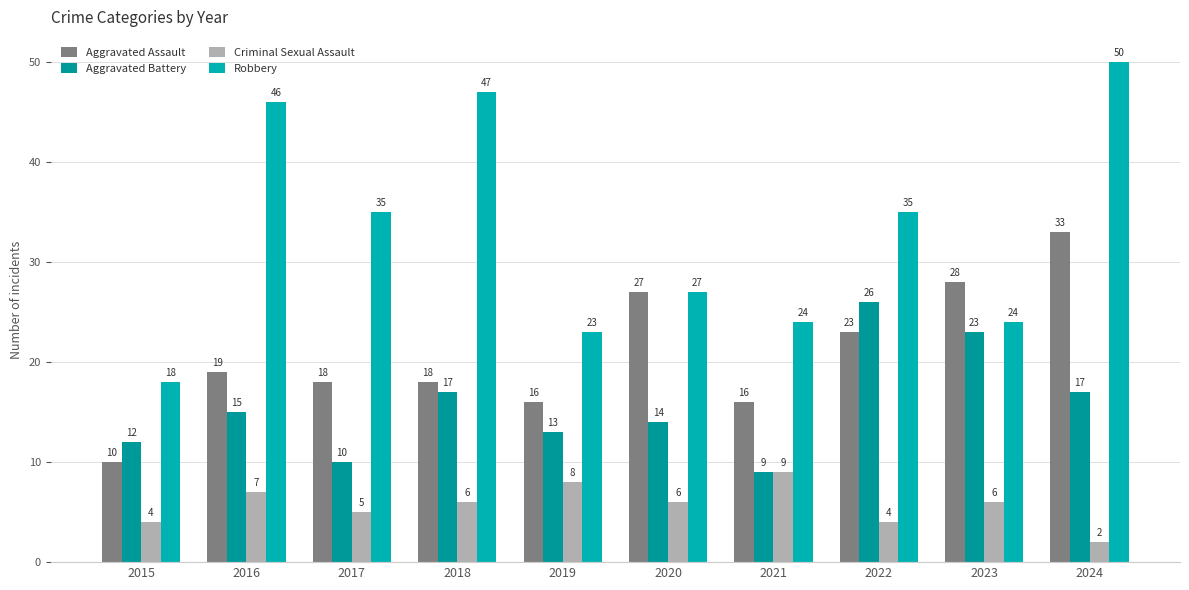

What is the difference between the highest and lowest values at 2024?

48